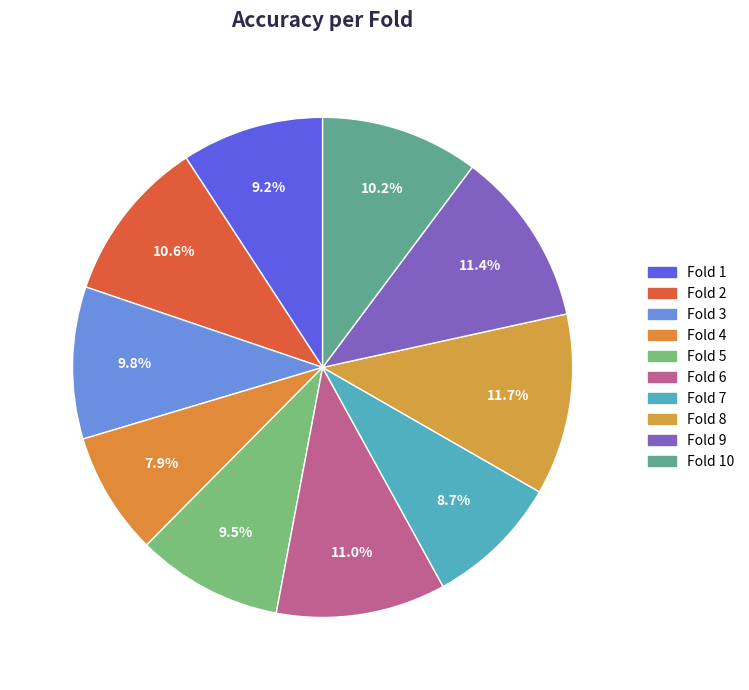

How many segments does this pie chart have?

10